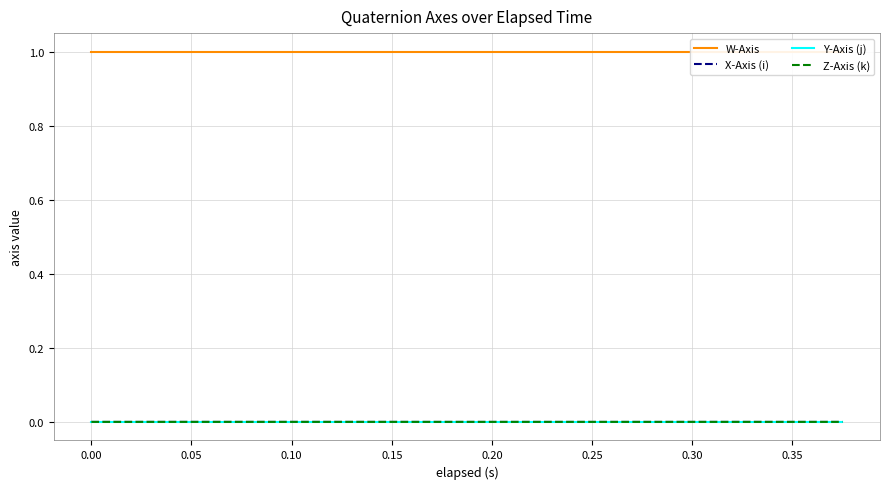

True or false: W-Axis and Y-Axis (j) cross at least once.

False